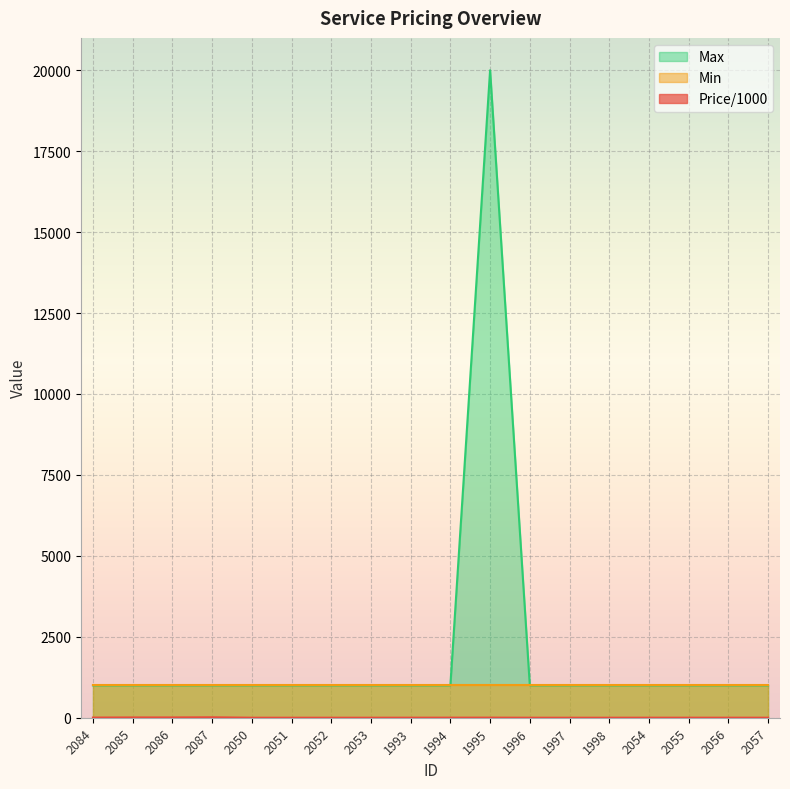

What is the value of the Price/1000 point at the 14th from the left?

0.6